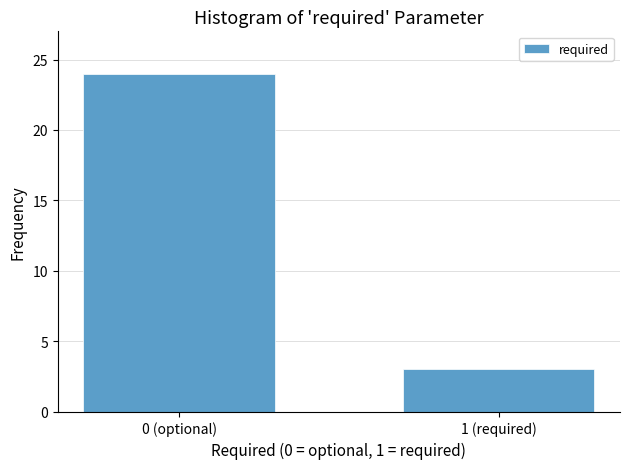

Reading left to right, what are all the values shown in this chart?

24	3